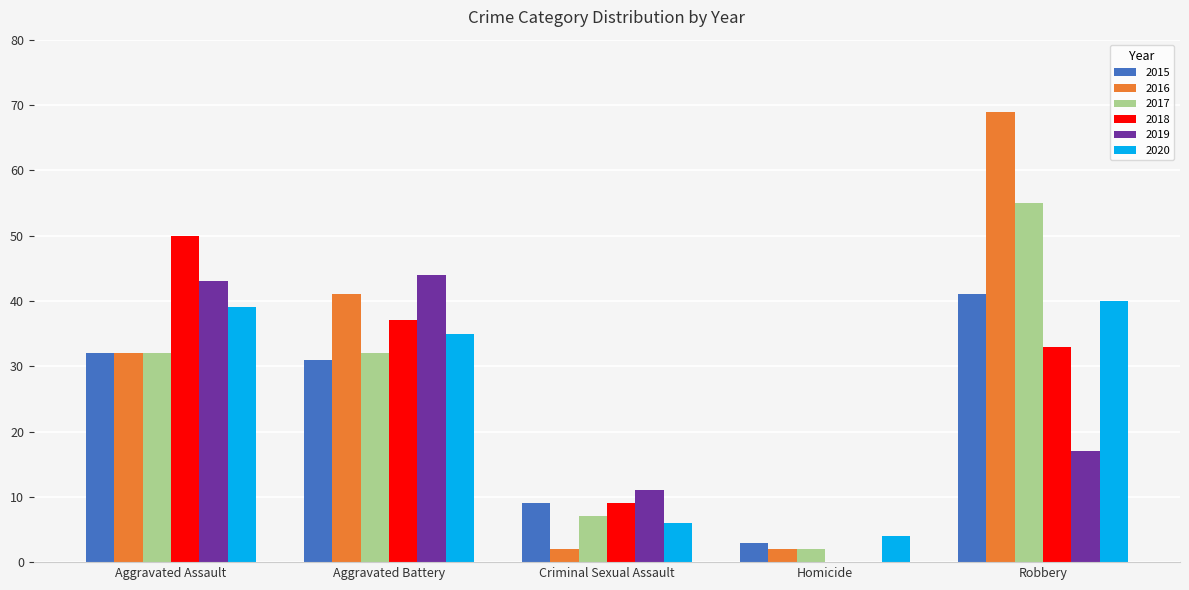

Which series changed the most between Aggravated Battery and Criminal Sexual Assault?

2016